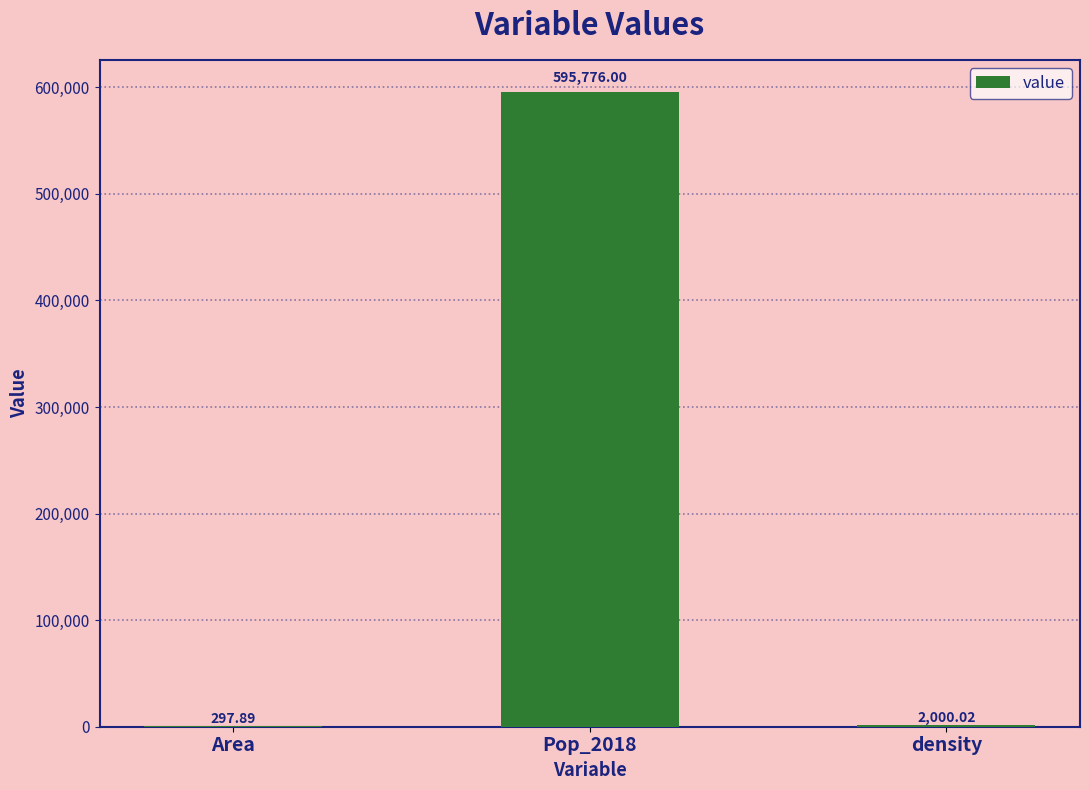

At which label is the value closest to 298036?

density